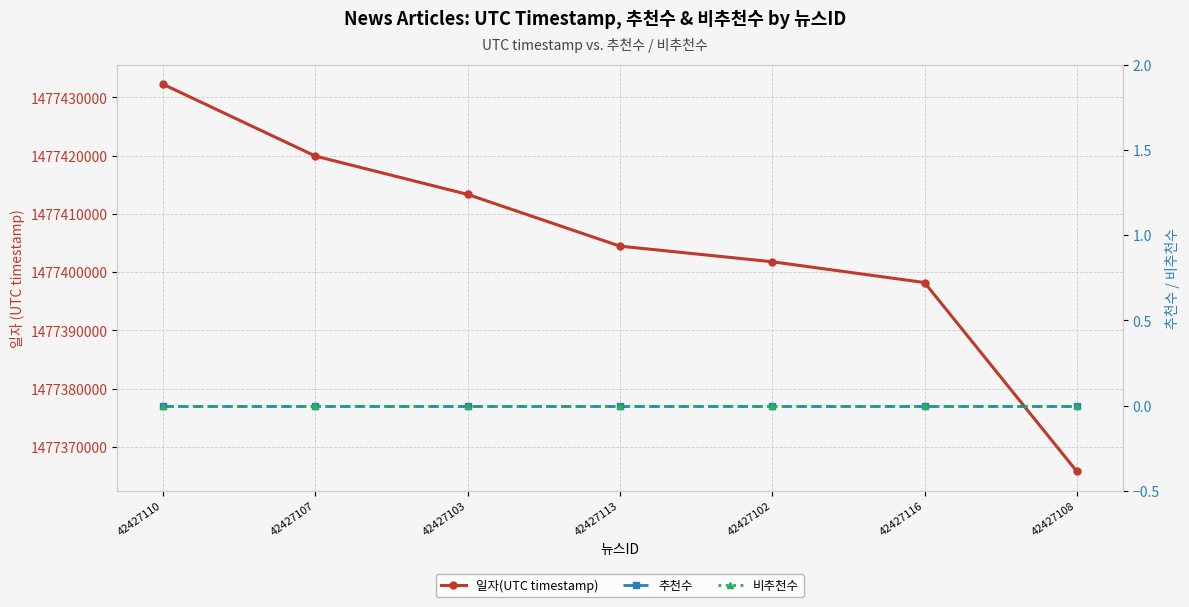

What is the sum of all 일자(UTC timestamp) values?

10341835765